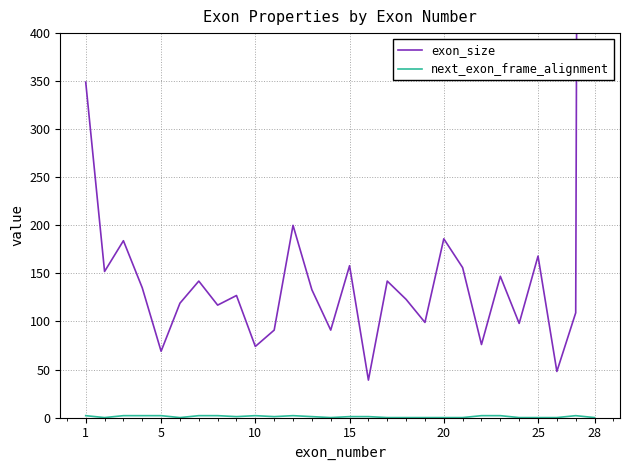

What is the difference between the second highest and second lowest values in the next_exon_frame_alignment series?

2